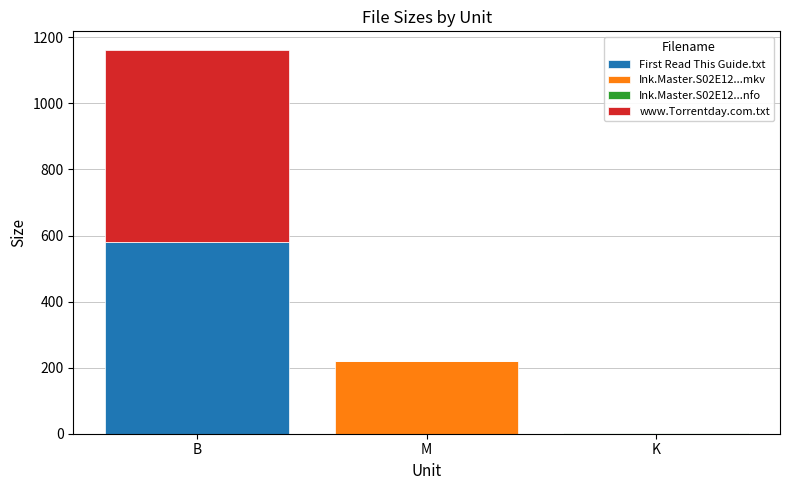

At which label does First Read This Guide.txt reach its peak?

B